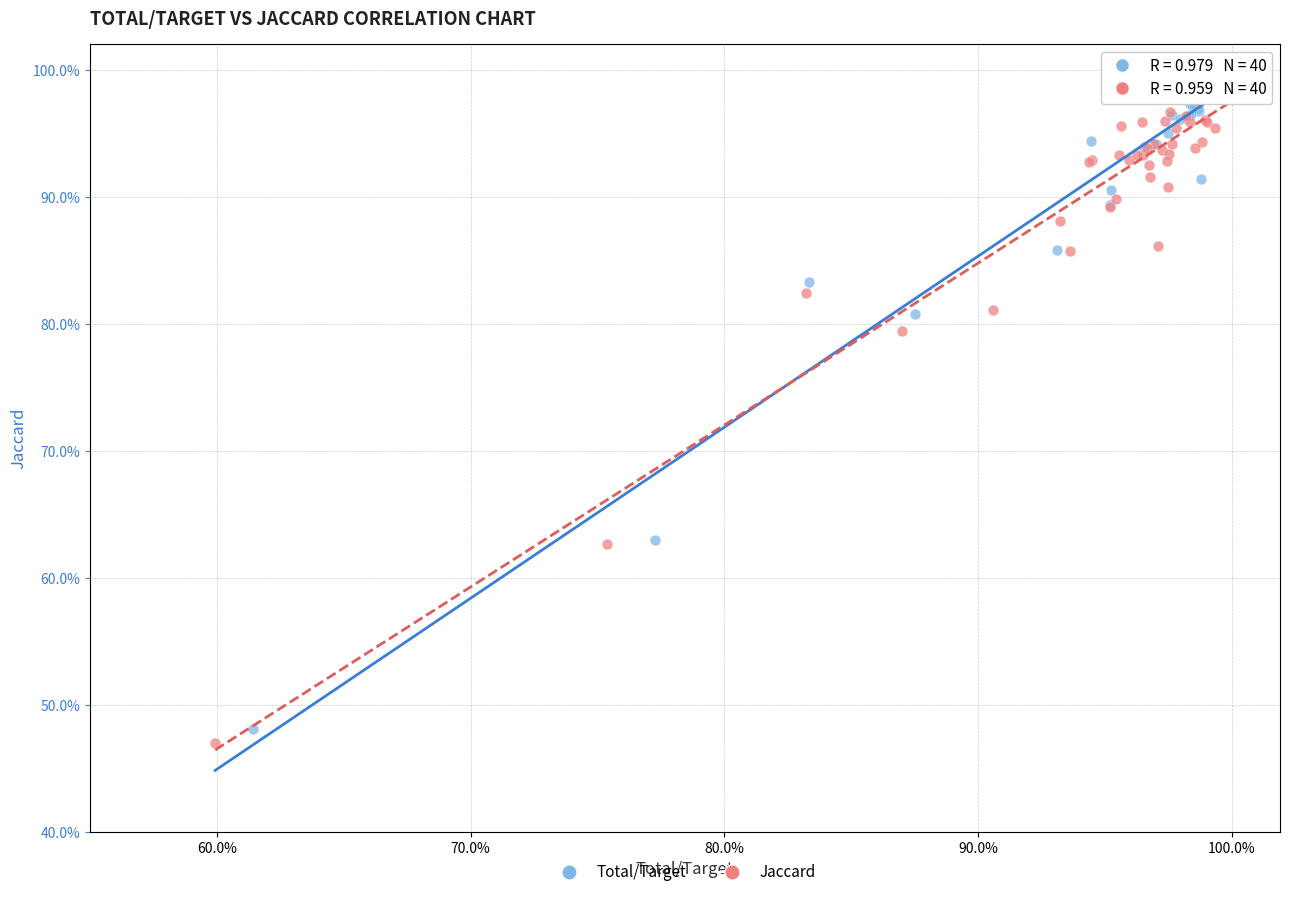

Which series contains the lowest Y value?

Jaccard